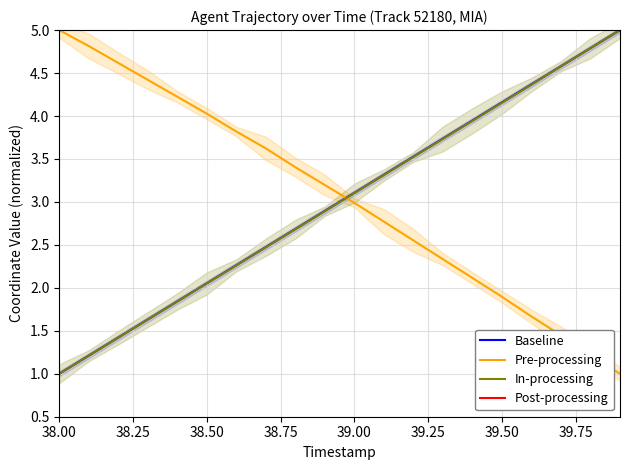

Which series has the largest total across all categories?

Pre-processing